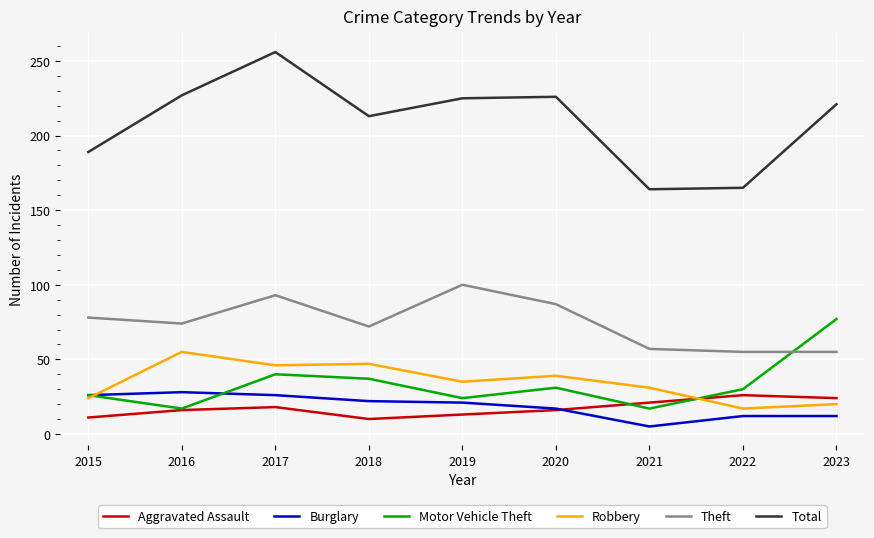

Count the number of data series in this chart.

6